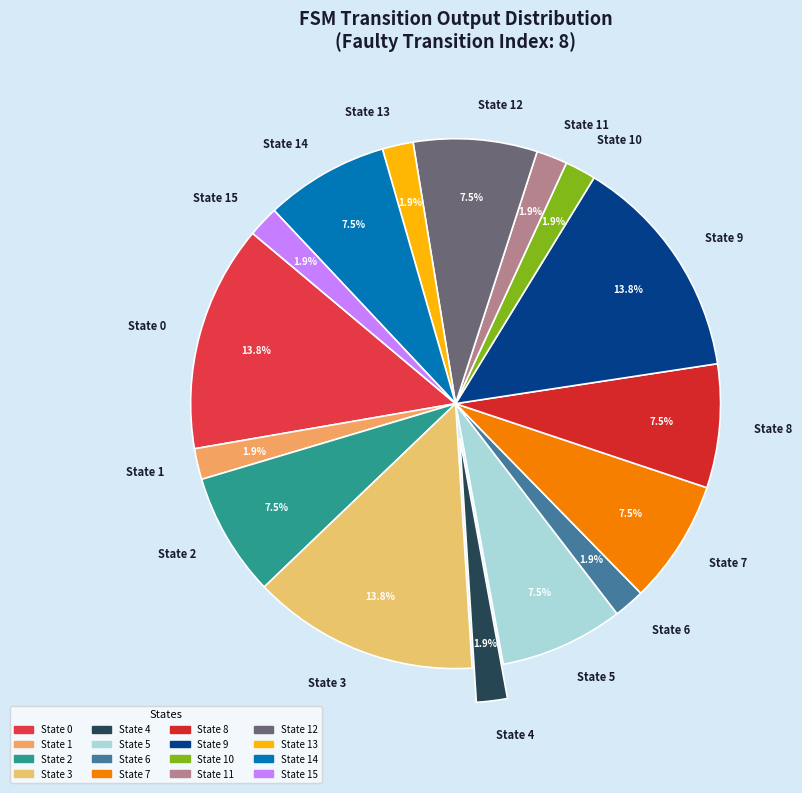

Approximately how many times larger is the value at State 4 compared to State 11?

1.0